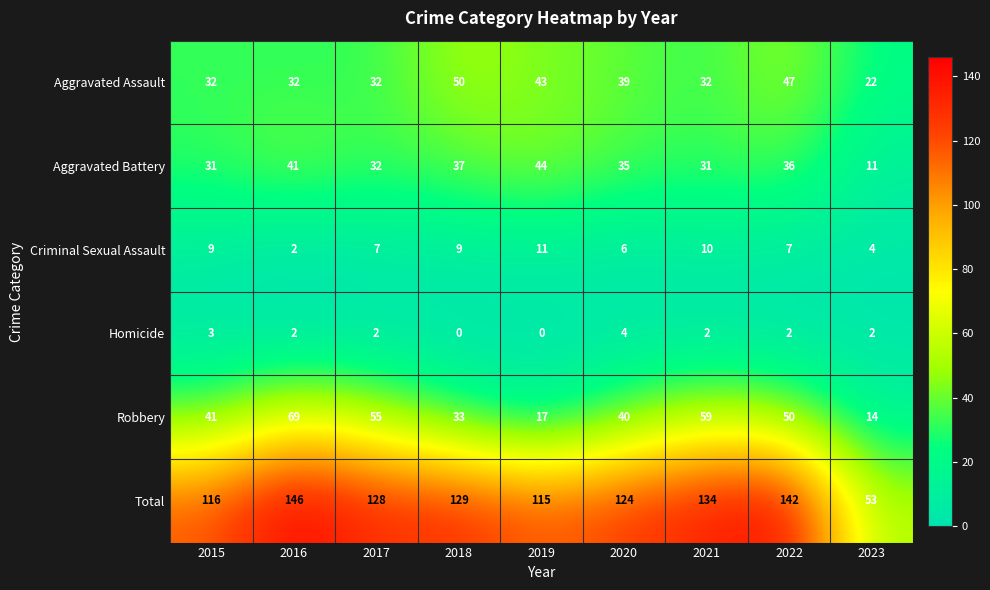

What is the spread (max minus min) of values at 2016?

144